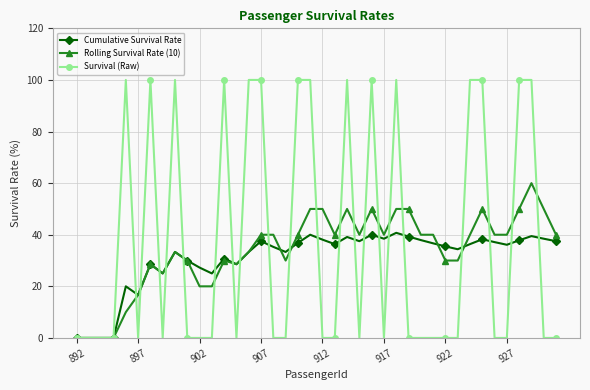

At how many categories does at least one series exceed 73?

15